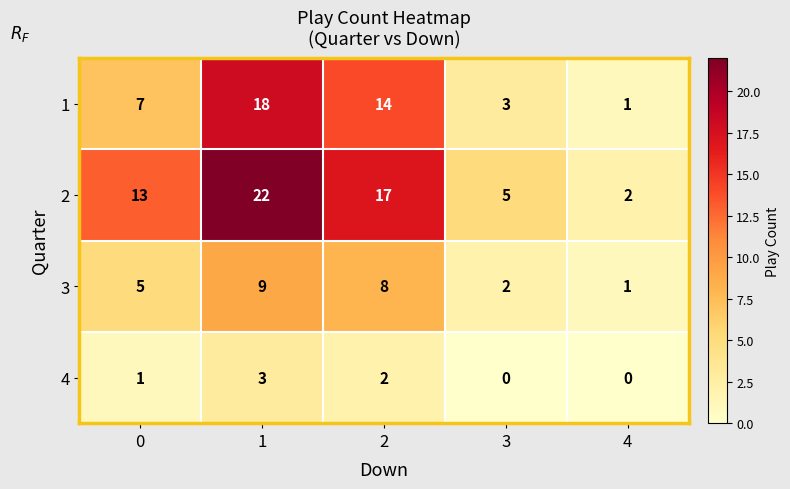

Reading right to left, extract all data points from this chart.

1: 1	3	14	18	7
2: 2	5	17	22	13
3: 1	2	8	9	5
4: 0	0	2	3	1